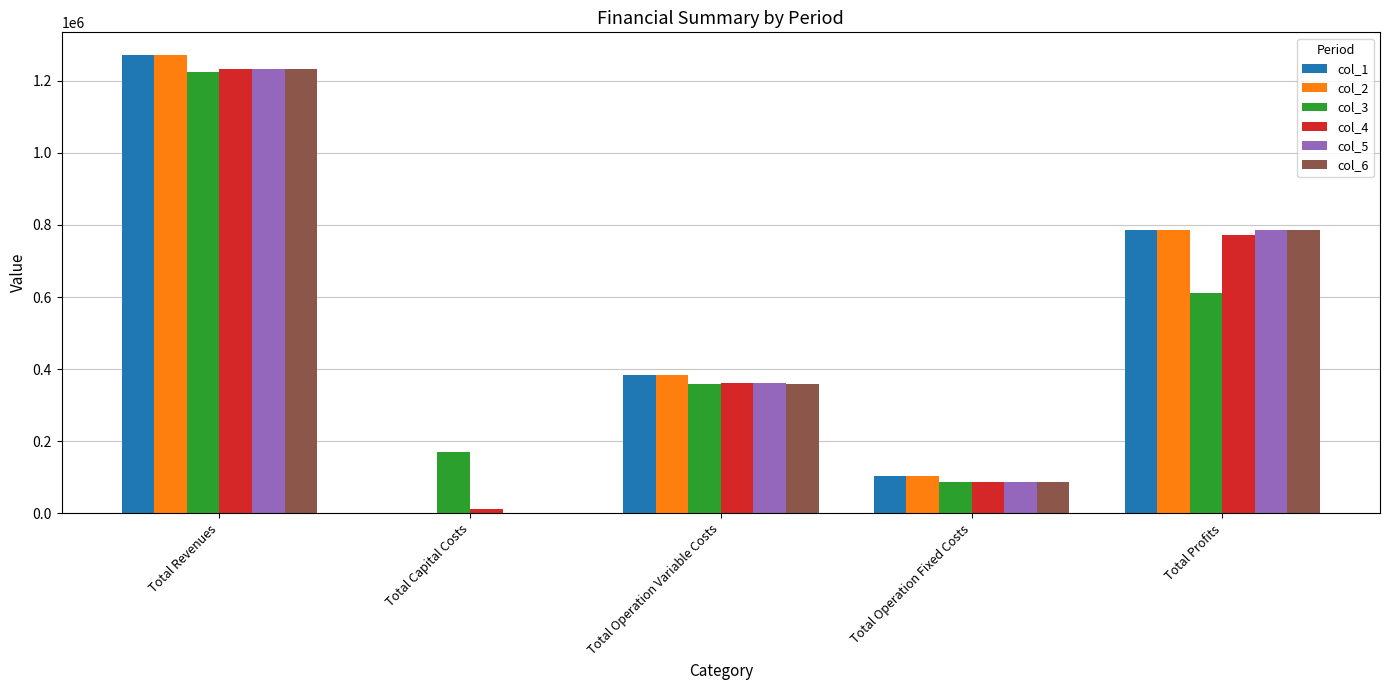

Which series changed the most between Total Operation Variable Costs and Total Operation Fixed Costs?

col_1